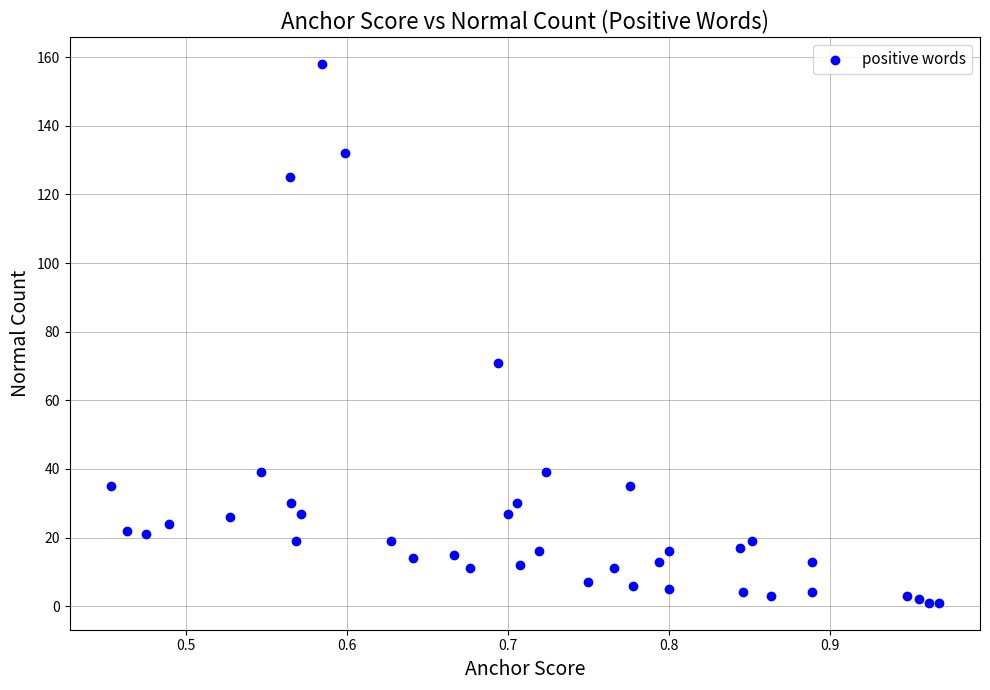

What Y value in the scatter plot is closest to 79?

71